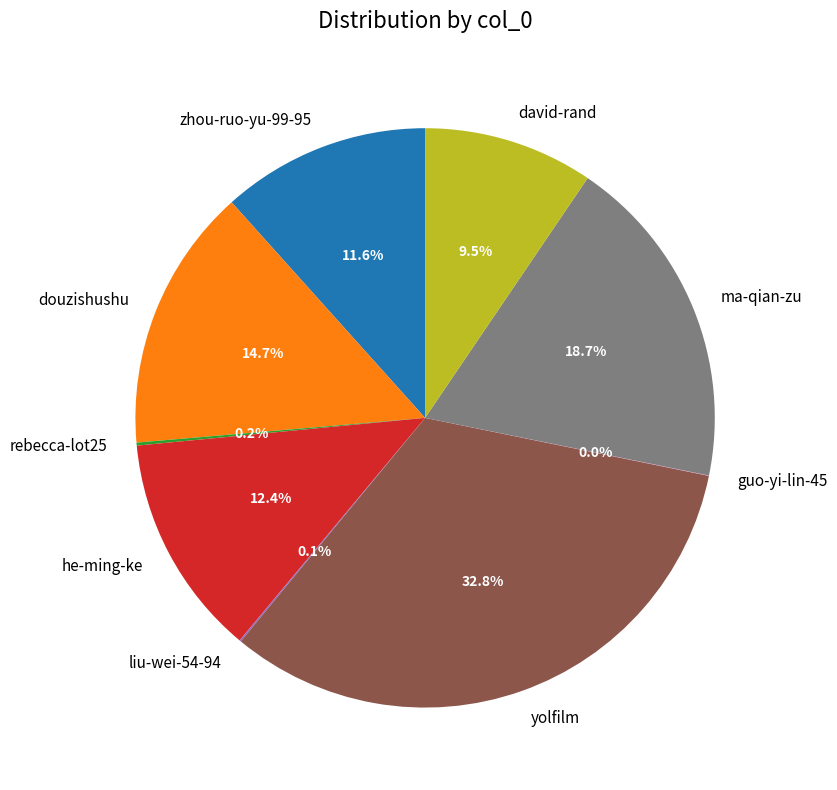

What portion of the pie excludes ma-qian-zu?

81.3%